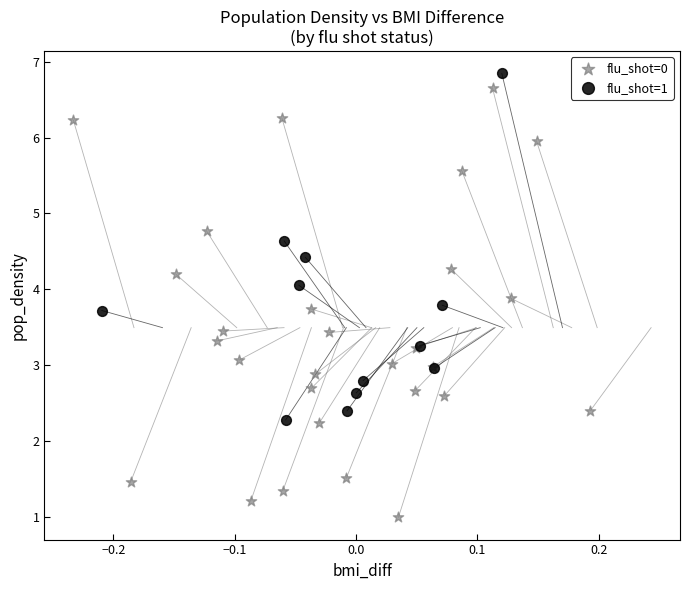

Which series contains the lowest Y value?

flu_shot=0